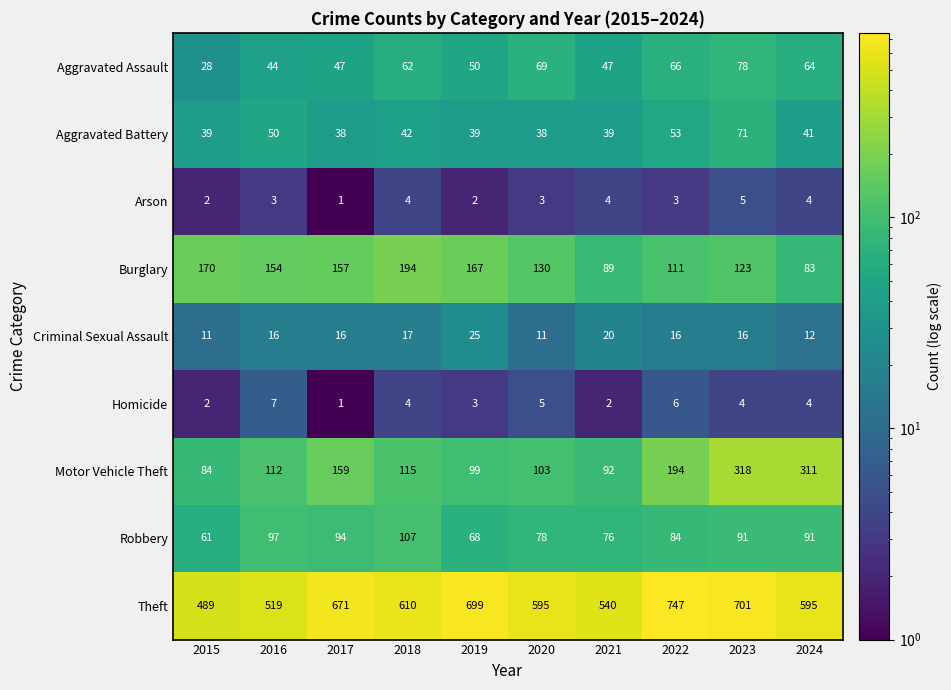

What is the sum of the Aggravated Assault values at 2020 and 2023?

147